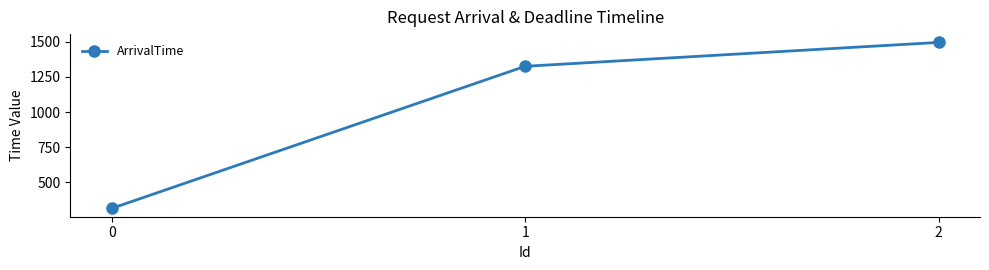

What is the difference between the maximum and second lowest values?

170